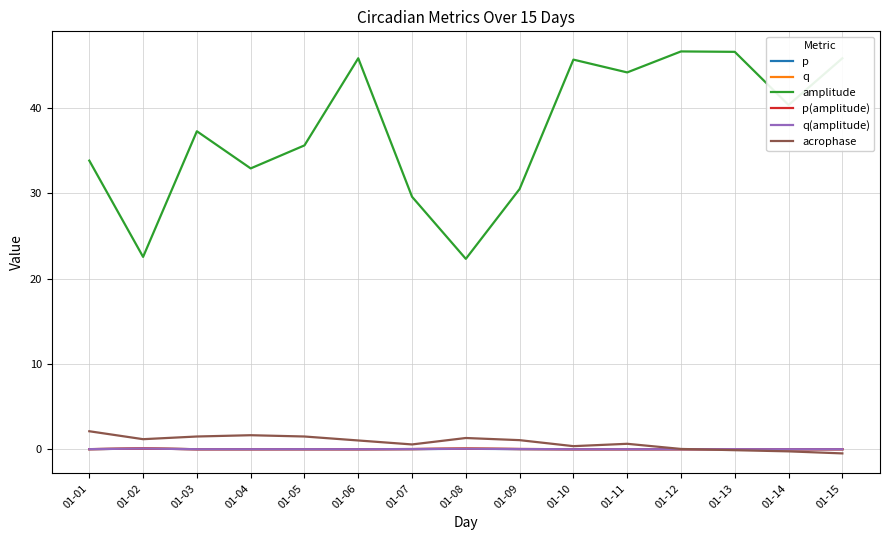

Rank the categories by acrophase value from highest to lowest.

01-01, 01-04, 01-05, 01-03, 01-08, 01-02, 01-09, 01-06, 01-11, 01-07, 01-10, 01-12, 01-13, 01-14, 01-15